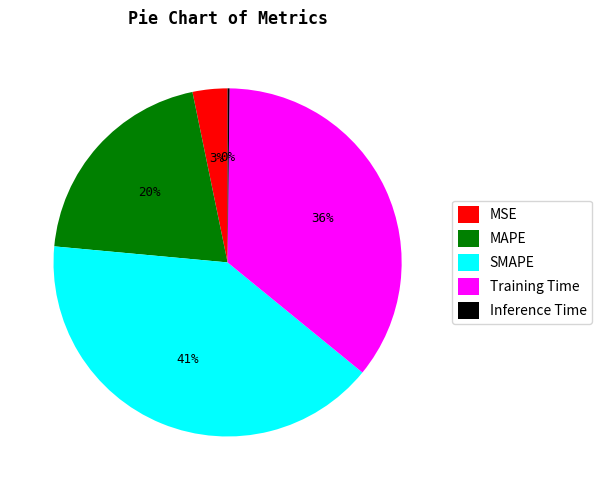

Does Training Time account for over 50% of the chart?

No